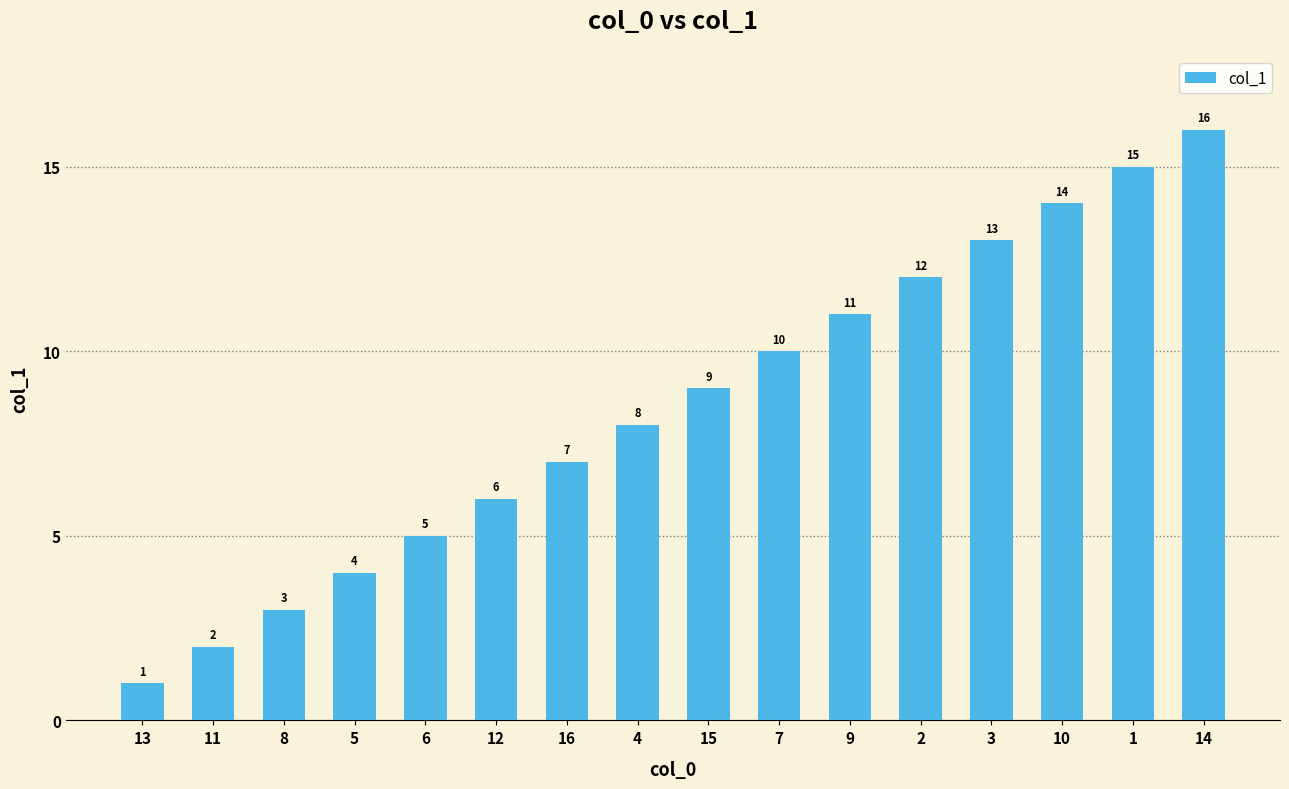

Rank the categories by value from highest to lowest.

14, 1, 10, 3, 2, 9, 7, 15, 4, 16, 12, 6, 5, 8, 11, 13